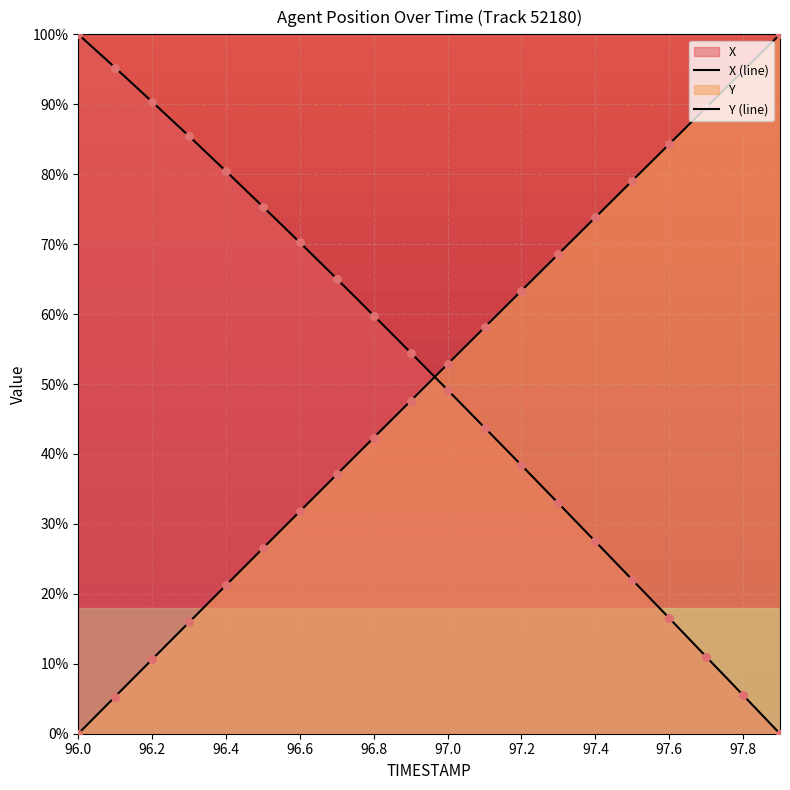

At which category is the sum across all series the highest?

96.8